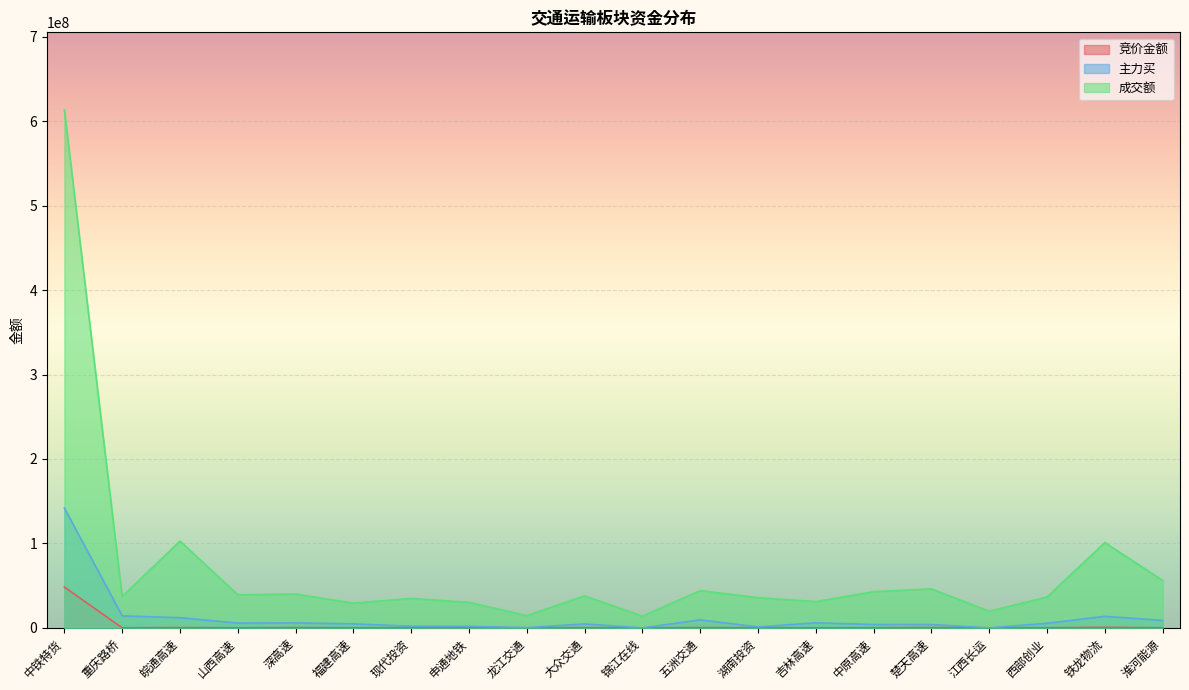

Which series has the largest total across all categories?

成交额